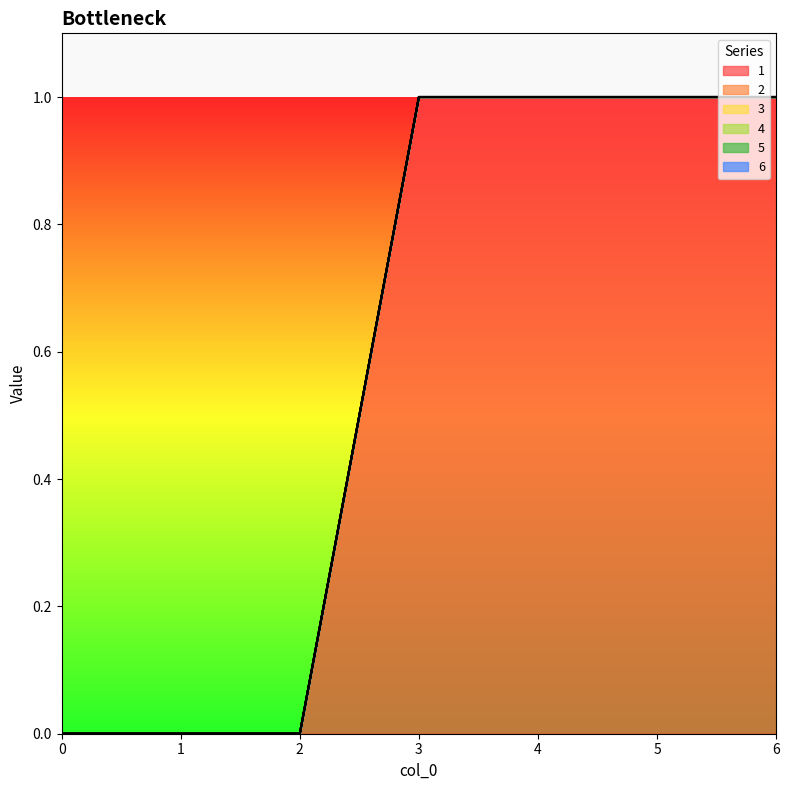

At 2, list the series in order from smallest to largest.

1, 2, 3, 4, 5, 6